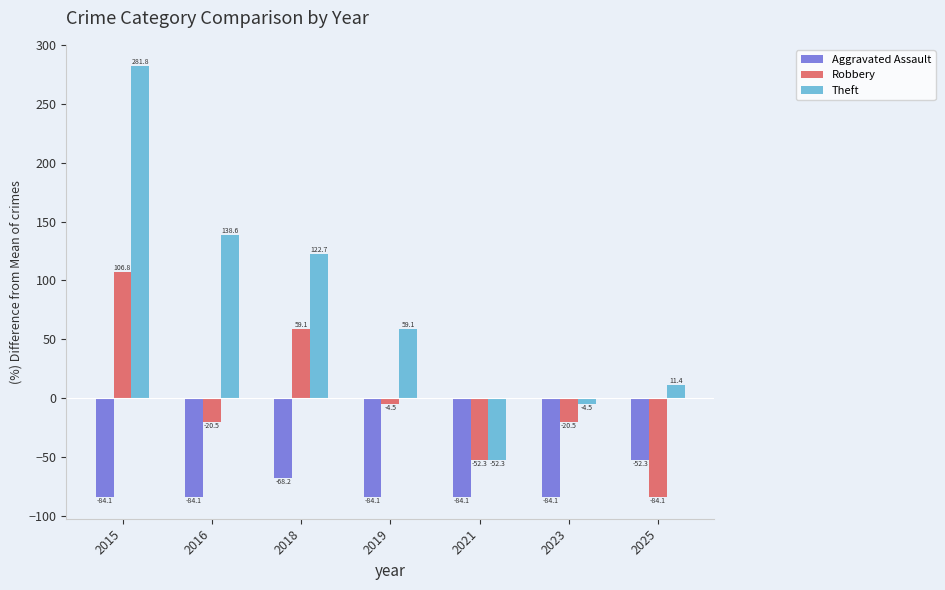

What is the maximum value shown in the chart?

281.8